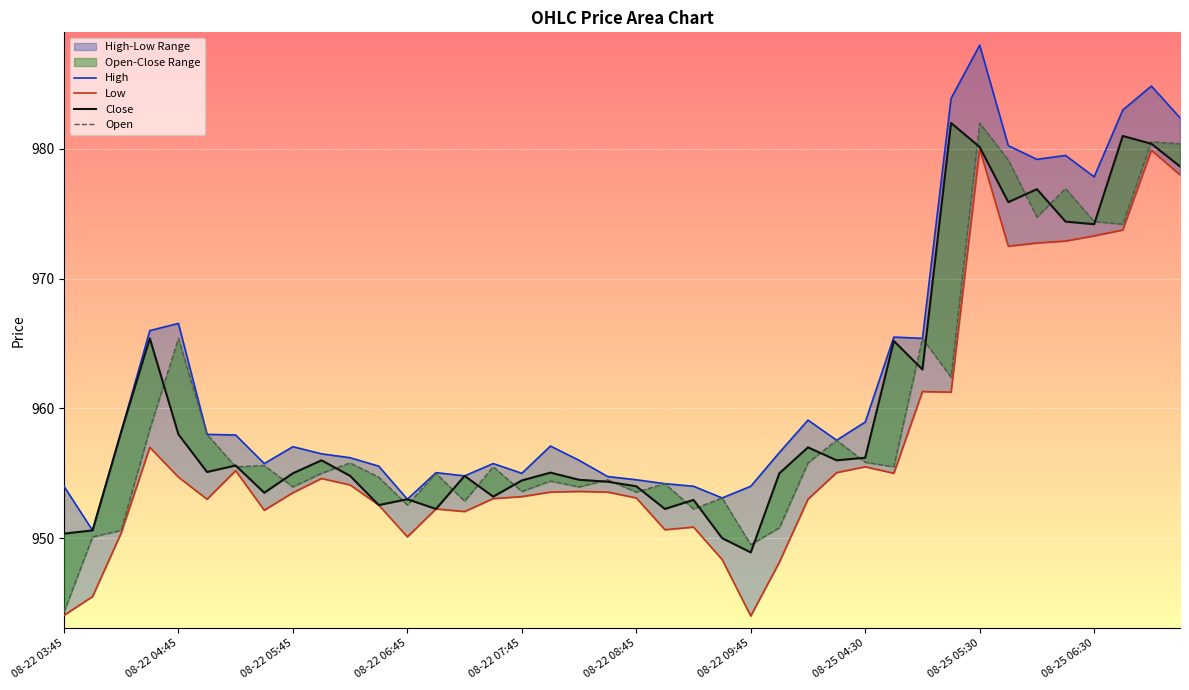

In Open, how many points are higher than both neighbors (excluding endpoints)?

14